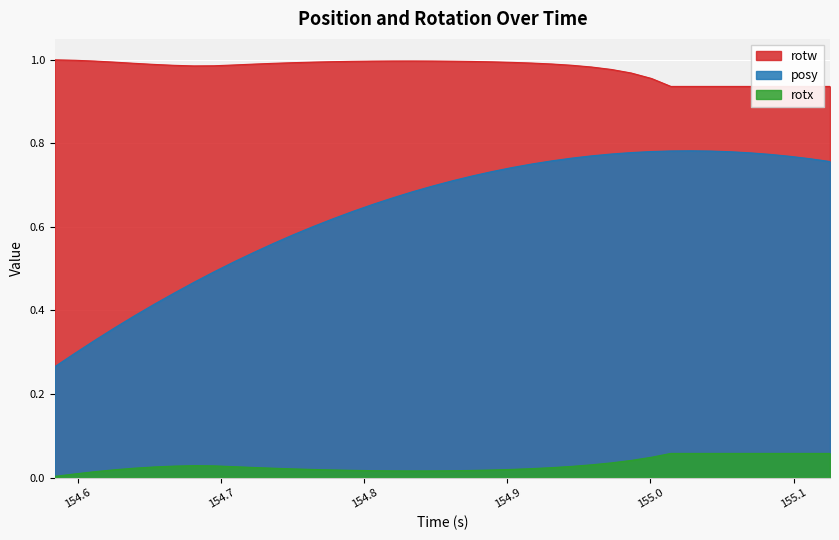

Reading left to right, list all the values displayed in this chart.

posy: 154.5837=0.3	154.5978=0.3	154.6117=0.3	154.6257=0.4	154.6395=0.4	154.6533=0.4	154.6674=0.4	154.6809=0.5	154.6949=0.5	154.7092=0.5	154.7227=0.5	154.7363=0.6	154.7502=0.6	154.7644=0.6	154.7781=0.6	154.7921=0.6	154.8059=0.7	154.8201=0.7	154.8337=0.7	154.8477=0.7	154.8616=0.7	154.8754=0.7	154.8893=0.7	154.9032=0.7	154.9172=0.8	154.9309=0.8	154.9448=0.8	154.9587=0.8	154.9727=0.8	154.9865=0.8	155.0007=0.8	155.0143=0.8	155.0282=0.8	155.042=0.8	155.0559=0.8	155.0698=0.8	155.0837=0.8	155.0975=0.8	155.1116=0.8	155.1255=0.8
rotx: 154.5837=0.0	154.5978=0.0	154.6117=0.0	154.6257=0.0	154.6395=0.0	154.6533=0.0	154.6674=0.0	154.6809=0.0	154.6949=0.0	154.7092=0.0	154.7227=0.0	154.7363=0.0	154.7502=0.0	154.7644=0.0	154.7781=0.0	154.7921=0.0	154.8059=0.0	154.8201=0.0	154.8337=0.0	154.8477=0.0	154.8616=0.0	154.8754=0.0	154.8893=0.0	154.9032=0.0	154.9172=0.0	154.9309=0.0	154.9448=0.0	154.9587=0.0	154.9727=0.0	154.9865=0.0	155.0007=0.0	155.0143=0.1	155.0282=0.1	155.042=0.1	155.0559=0.1	155.0698=0.1	155.0837=0.1	155.0975=0.1	155.1116=0.1	155.1255=0.1
rotw: 154.5837=1.0	154.5978=1.0	154.6117=1.0	154.6257=1.0	154.6395=1.0	154.6533=1.0	154.6674=1.0	154.6809=1.0	154.6949=1.0	154.7092=1.0	154.7227=1.0	154.7363=1.0	154.7502=1.0	154.7644=1.0	154.7781=1.0	154.7921=1.0	154.8059=1.0	154.8201=1.0	154.8337=1.0	154.8477=1.0	154.8616=1.0	154.8754=1.0	154.8893=1.0	154.9032=1.0	154.9172=1.0	154.9309=1.0	154.9448=1.0	154.9587=1.0	154.9727=1.0	154.9865=1.0	155.0007=1.0	155.0143=0.9	155.0282=0.9	155.042=0.9	155.0559=0.9	155.0698=0.9	155.0837=0.9	155.0975=0.9	155.1116=0.9	155.1255=0.9